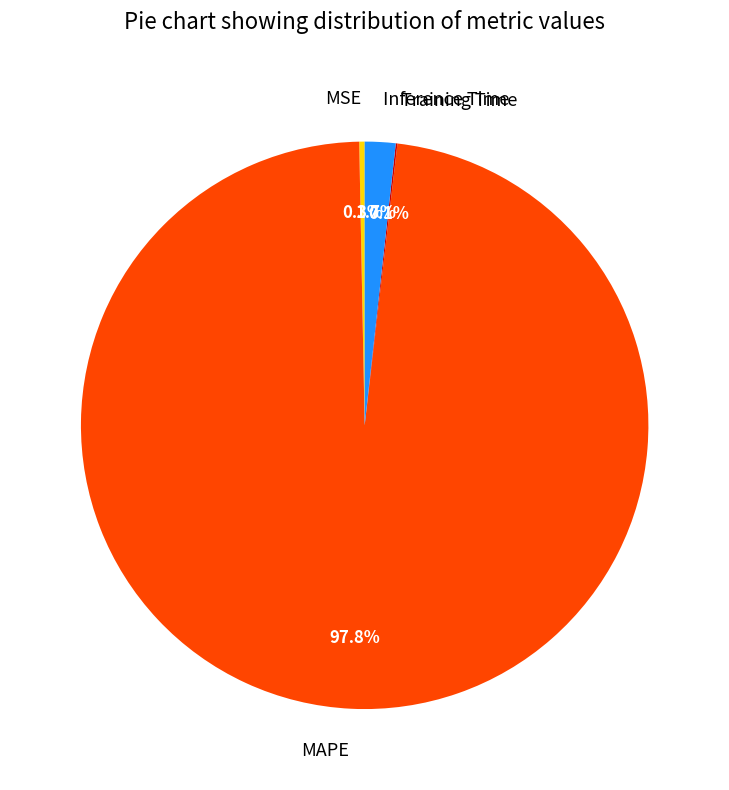

Do Inference Time and MSE together represent more than half of the pie?

No